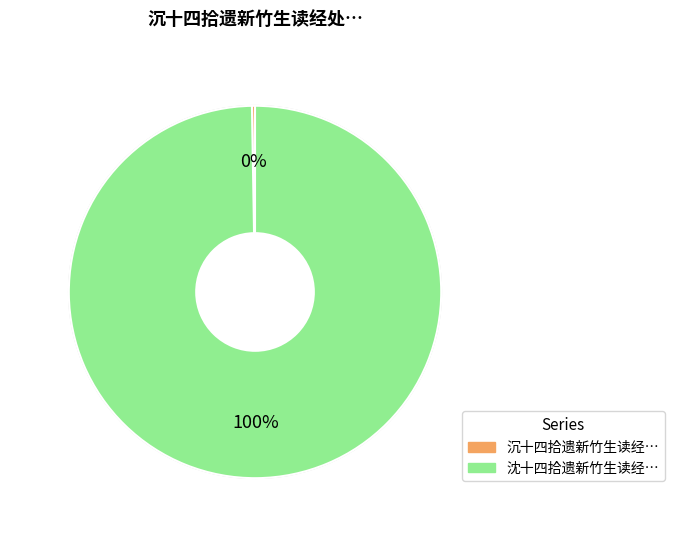

To the nearest percent, what is the average slice percentage?

50%